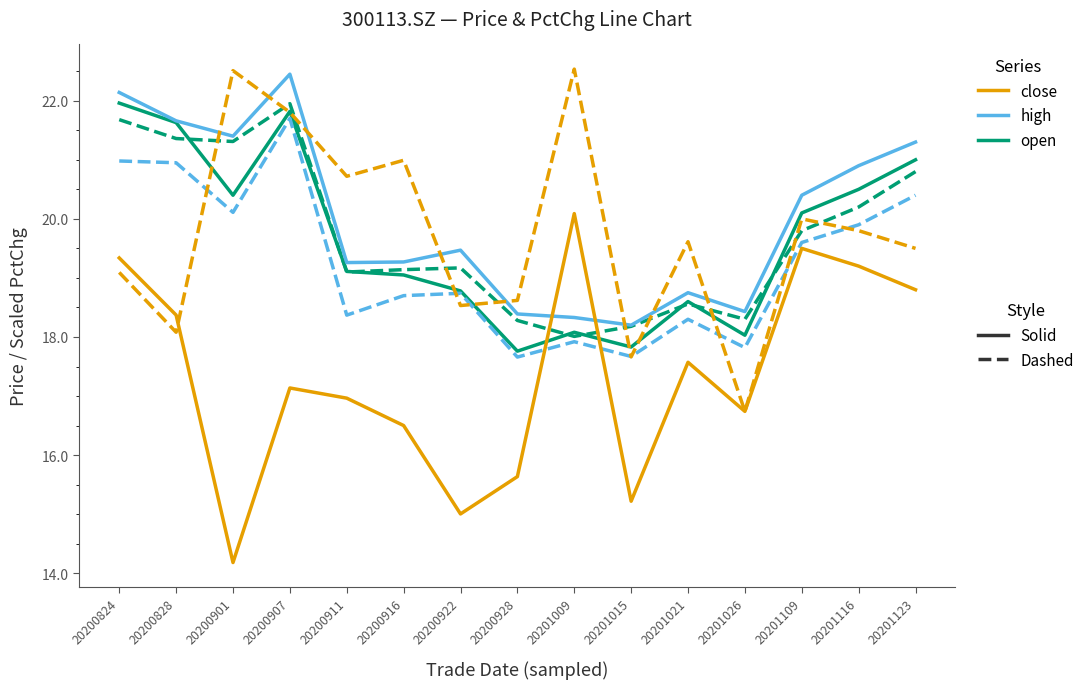

At which category is the sum across all series the highest?

20200907